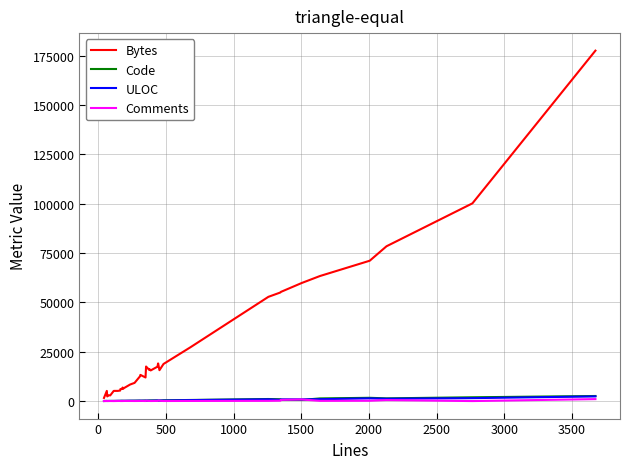

Which series has the largest total across all categories?

Bytes